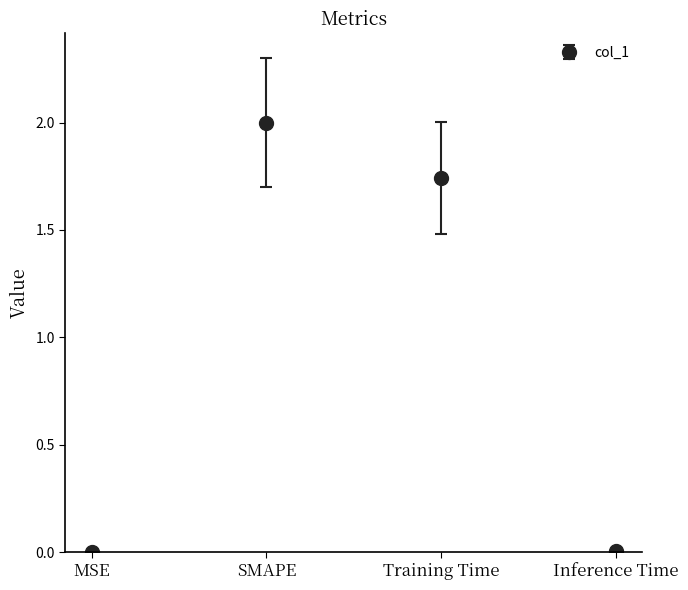

The value at MSE is 0.0. True or false?

True